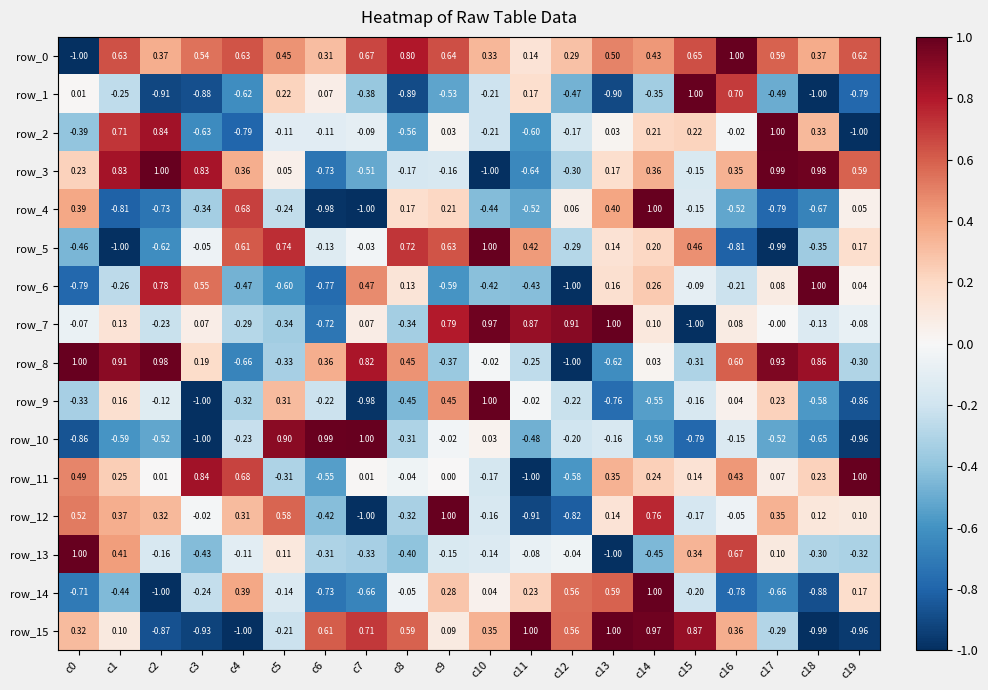

How many values in row_6 are below zero?

11